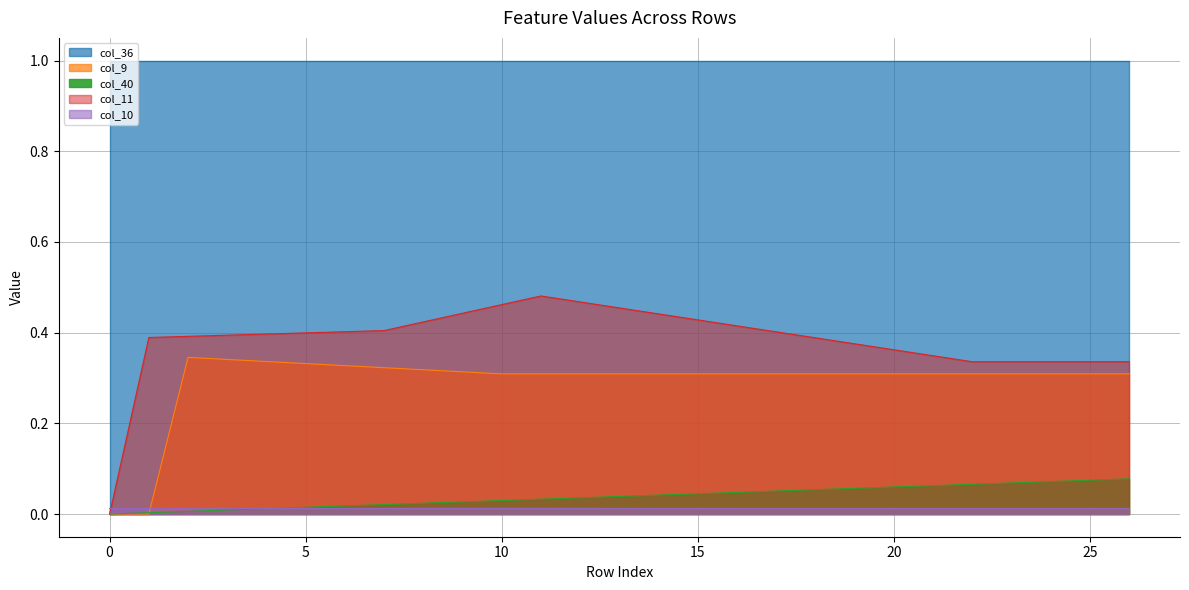

How many col_9 values are between 0 and 1?

27